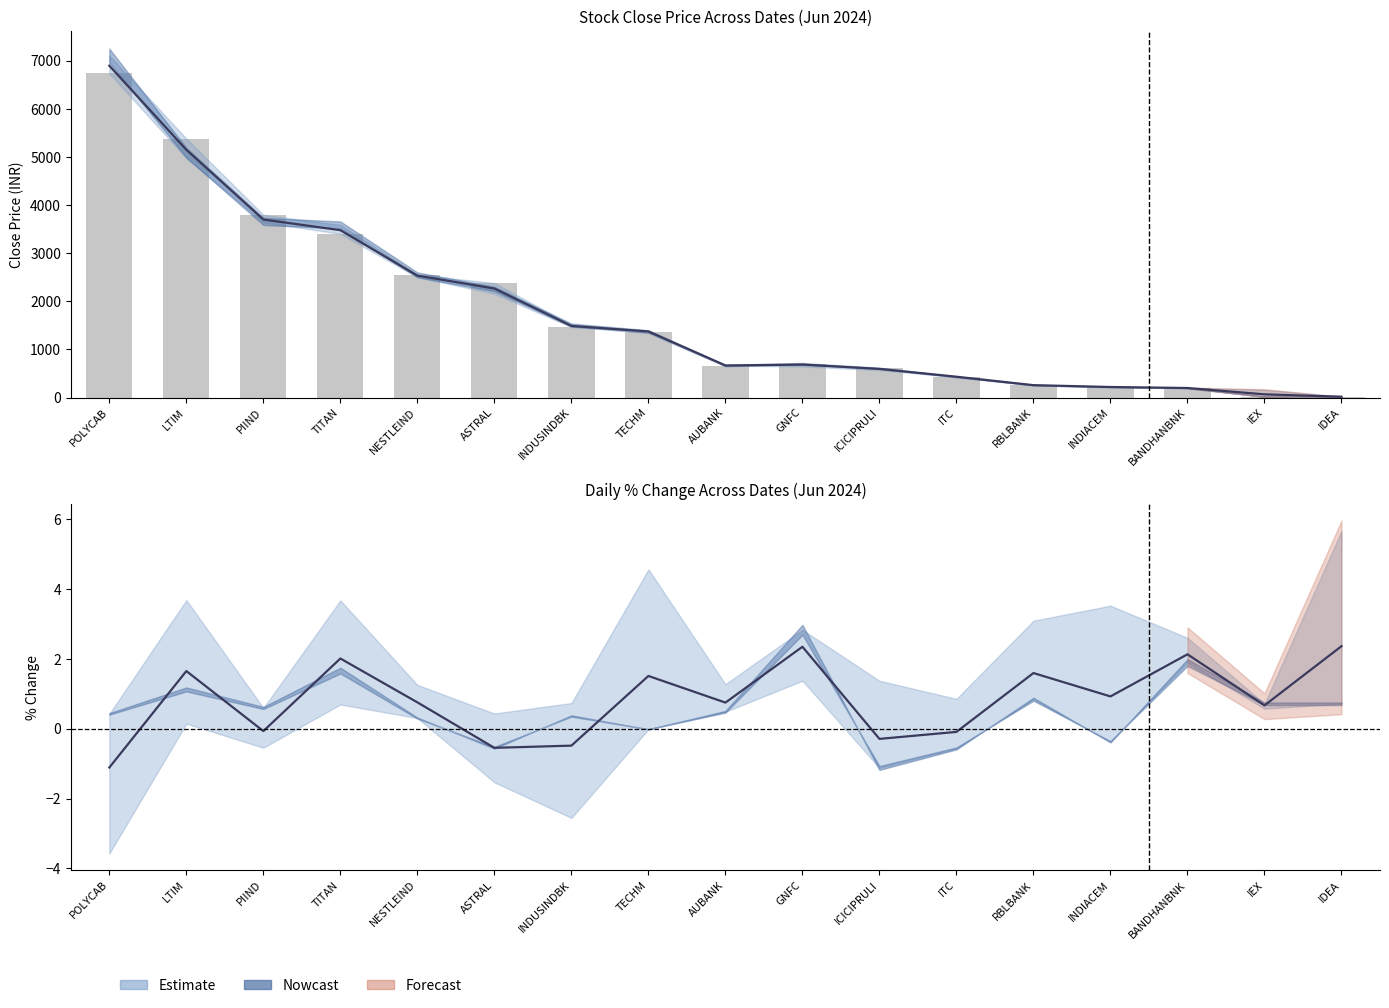

At which label does the data first exceed 703?

POLYCAB